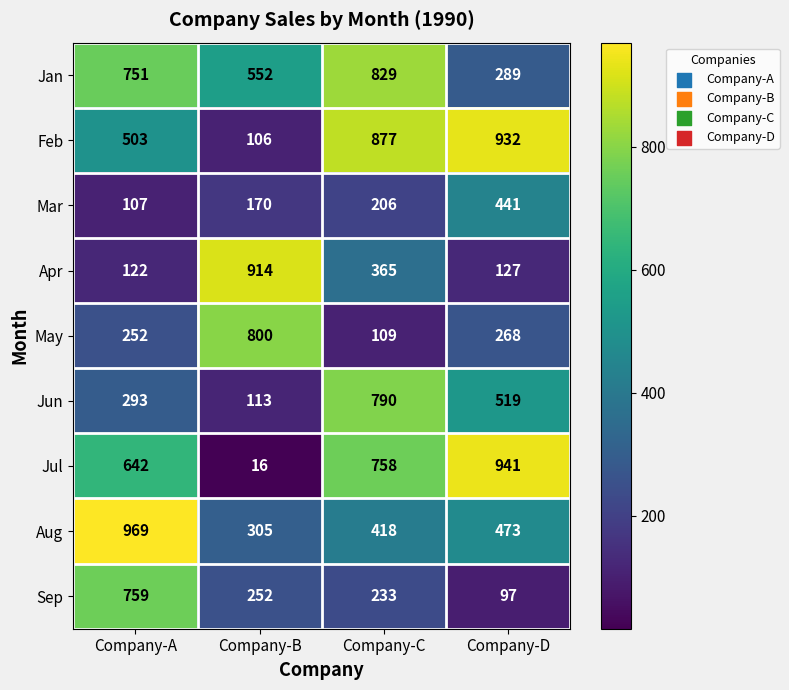

Where does the Aug series first go above 473?

Company-A